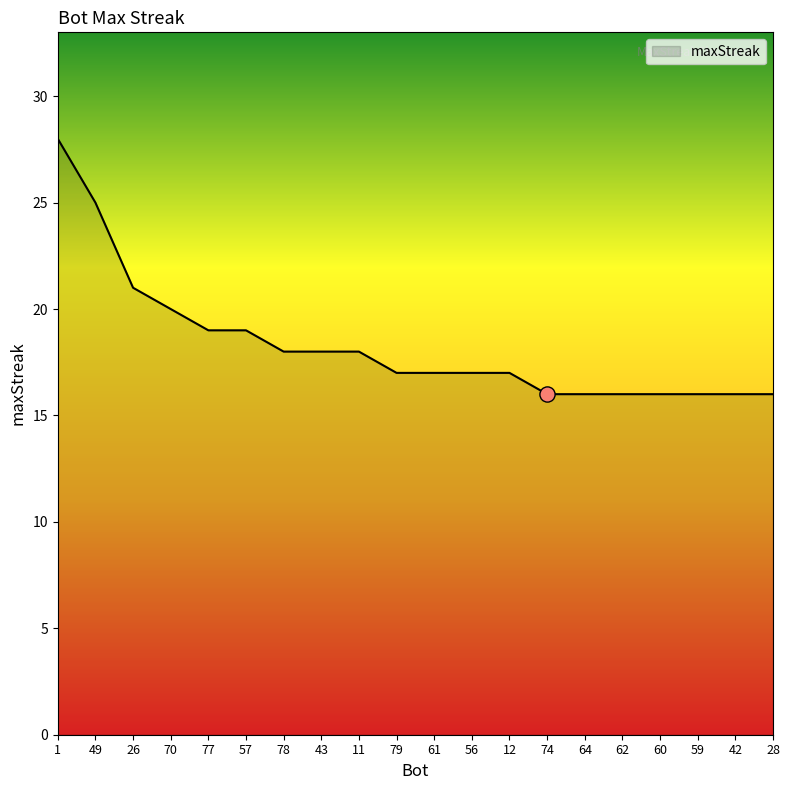

What is the ratio of the value at 56 to the value at 26?

0.8